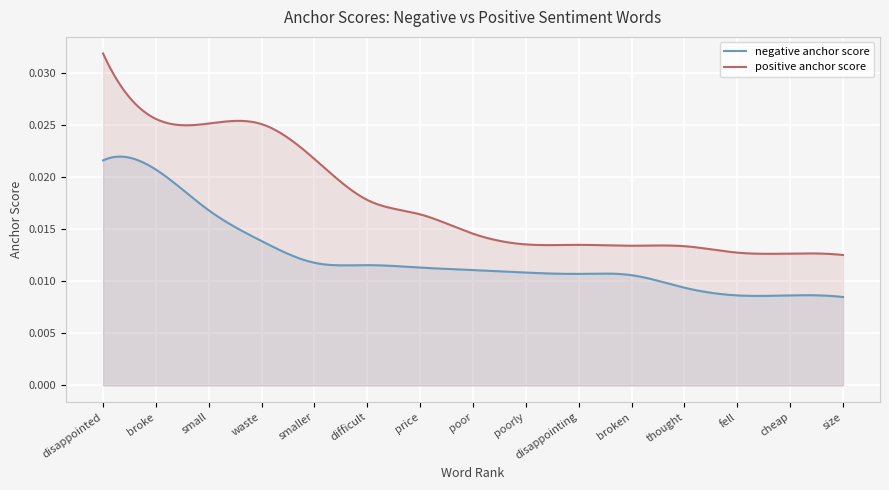

What is the sum of all positive anchor score values?

0.3